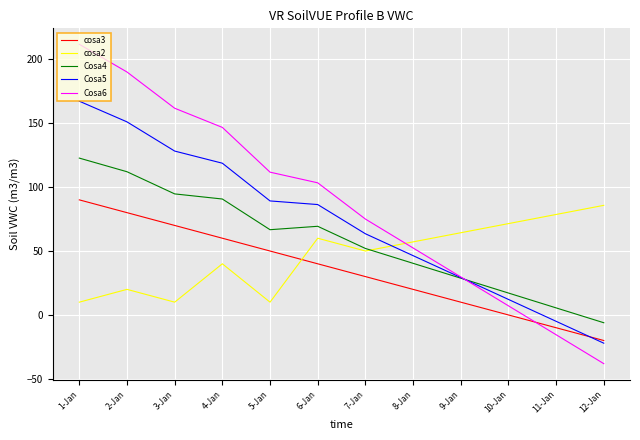

List the series in order of their overall mean, highest first.

Cosa6, Cosa5, Cosa4, cosa2, cosa3